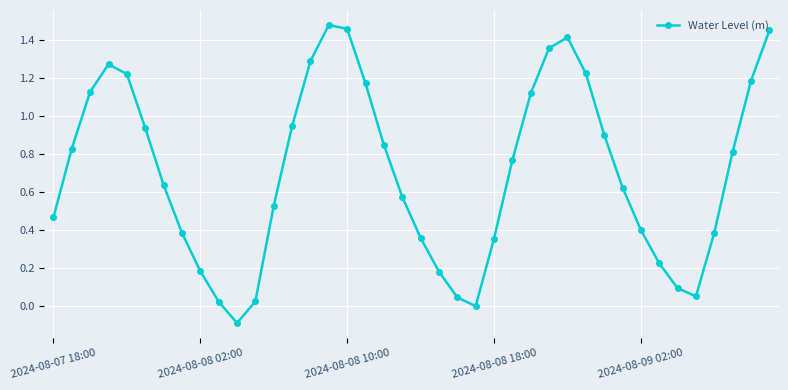

How many points are lower than both their immediate neighbors (excluding endpoints)?

3